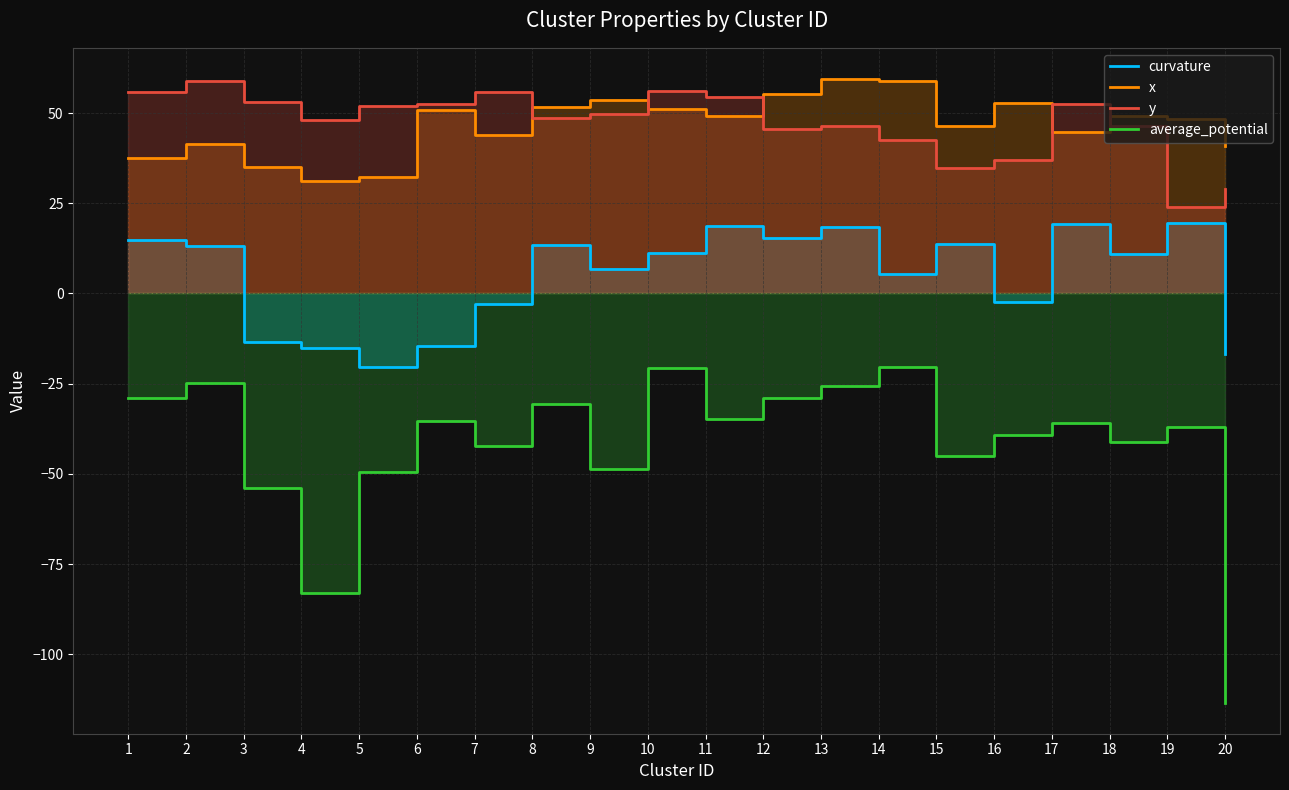

What is the sum of all average_potential values?

-839.8